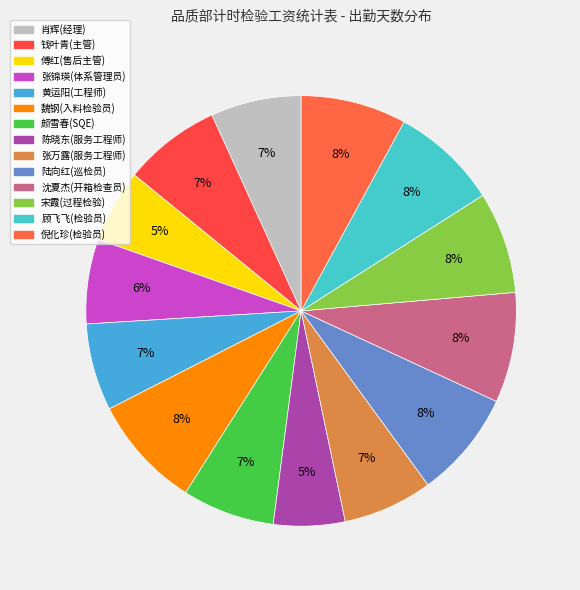

How many segments does this pie chart have?

14